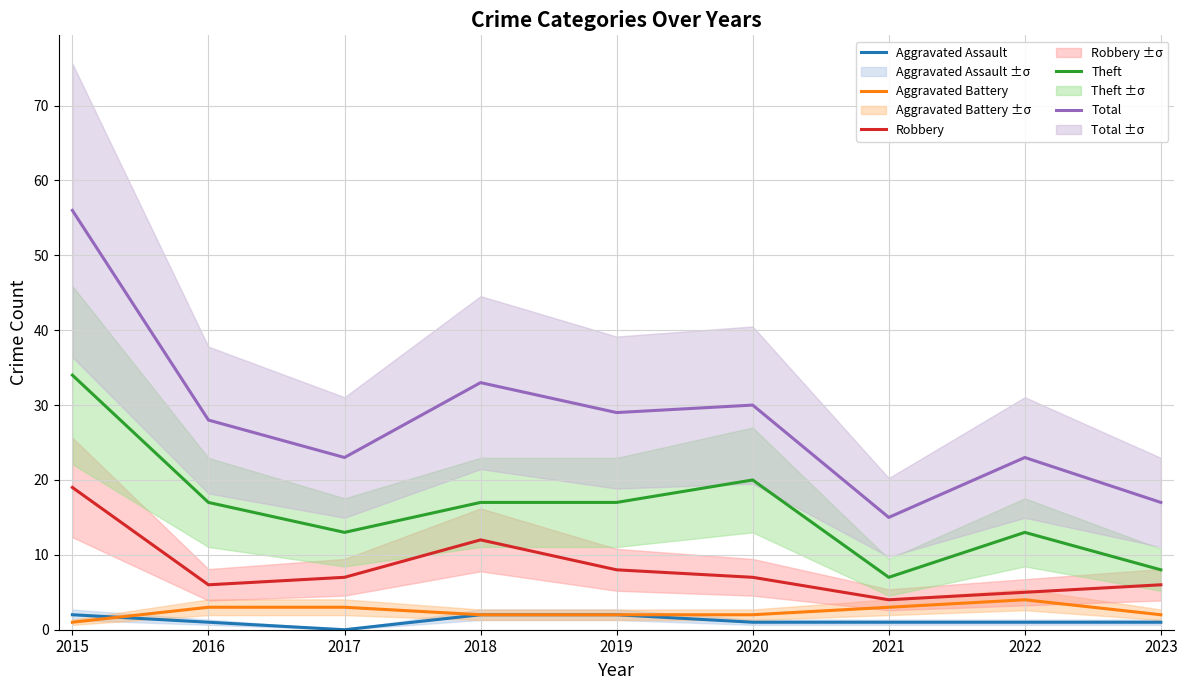

Which category has the lowest value across all series?

2017